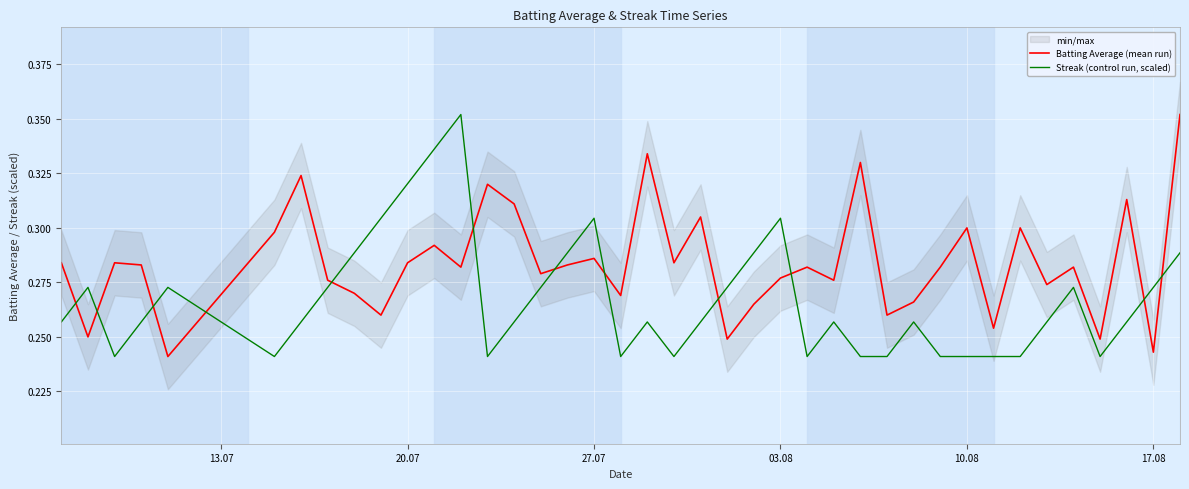

List the series in order of their overall mean, highest first.

Batting Average (mean run), Streak (control run, scaled)